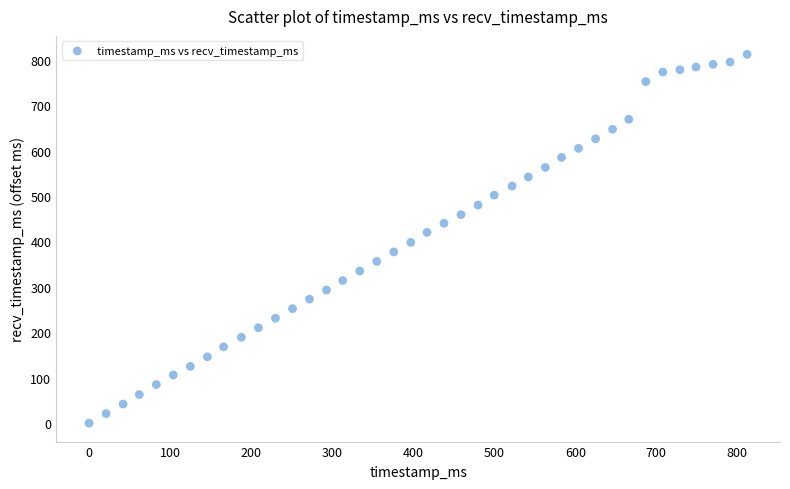

What is the range of Y values (max minus min)?

812